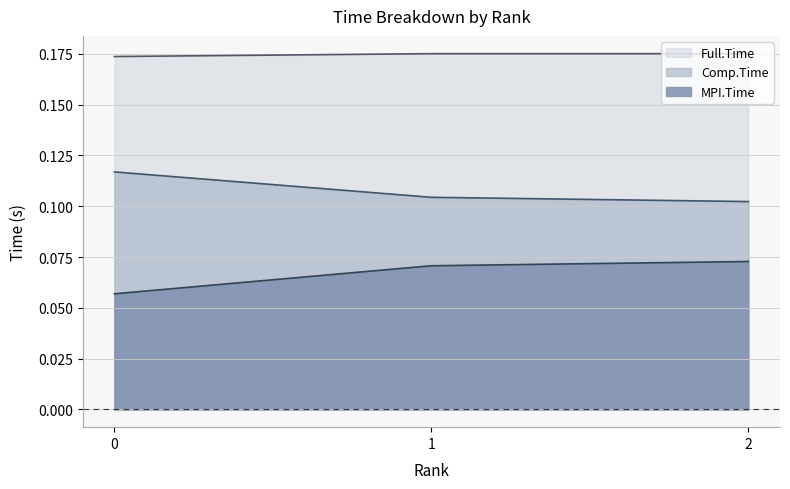

What are all the series names shown in the legend?

Full.Time, Comp.Time, MPI.Time